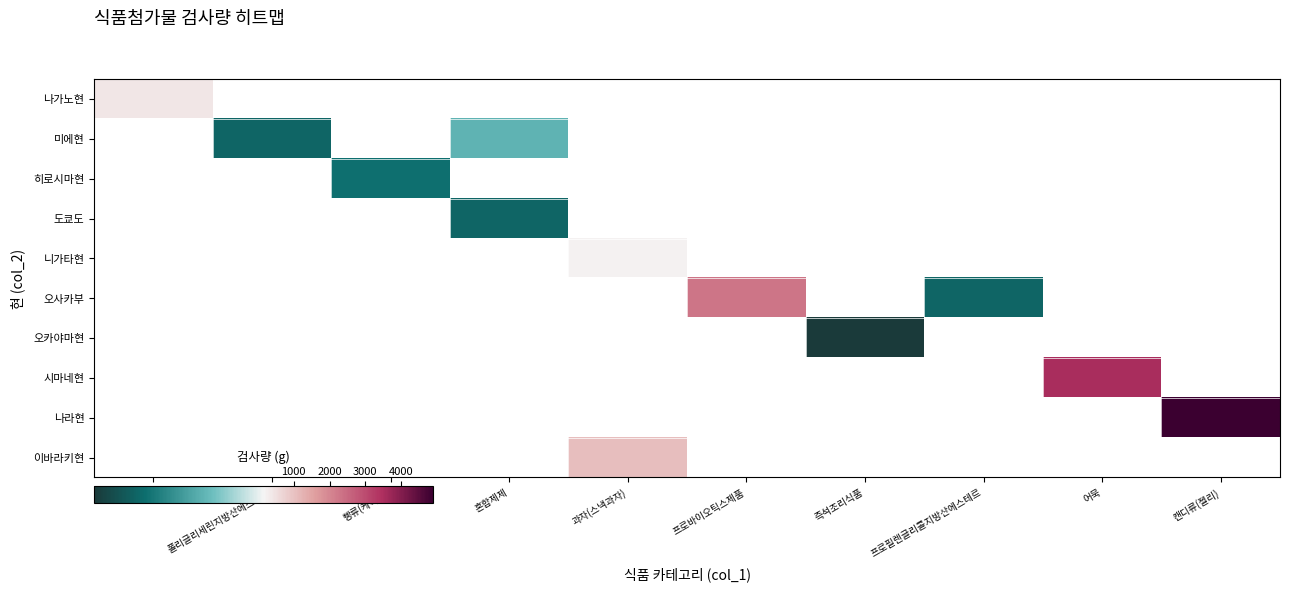

List the labels in order of 미에현 value, smallest first.

카레, 폴리글리세린지방산에스테르, 빵류(케이크), 혼합제제, 과자(스낵과자), 프로바이오틱스제품, 즉석조리식품, 프로필렌글리콜지방산에스테르, 어묵, 캔디류(젤리)